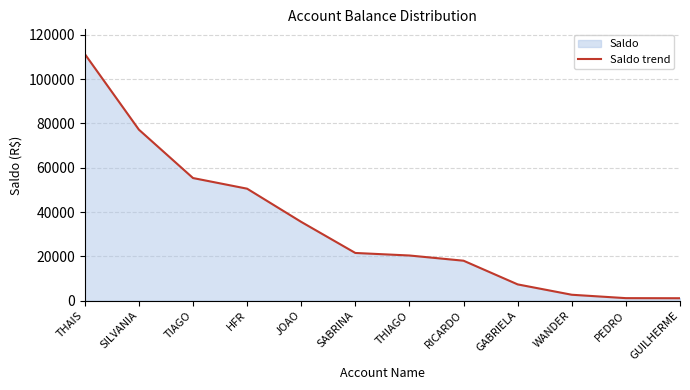

How many categories are shown in the chart?

12